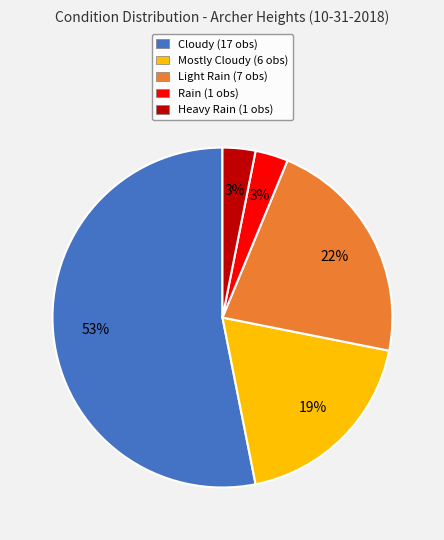

How many slices are in this pie chart?

5